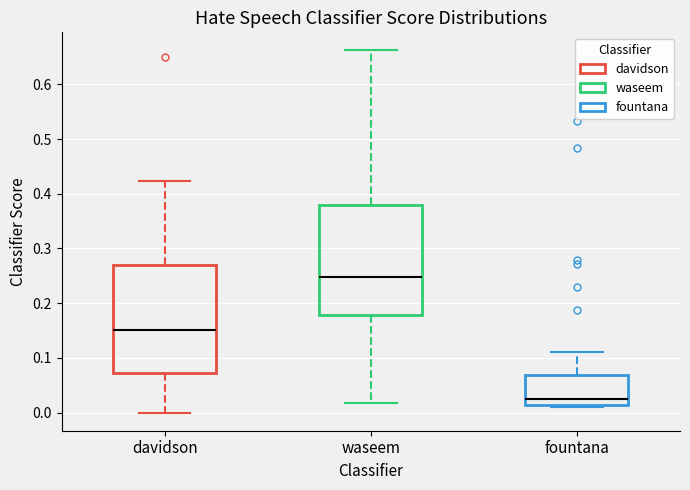

Which box has the highest median line?

waseem